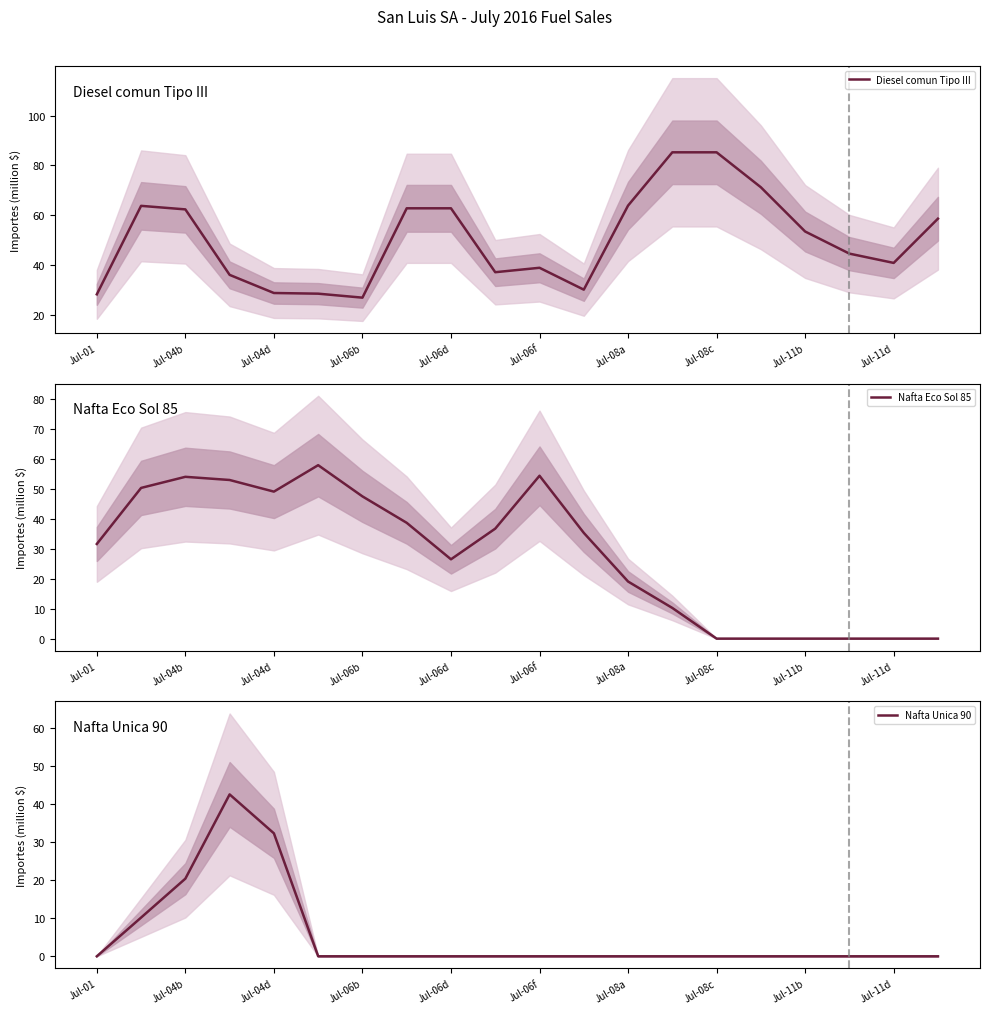

How many times do Nafta Unica 90 and Diesel comun Tipo III cross each other?

2